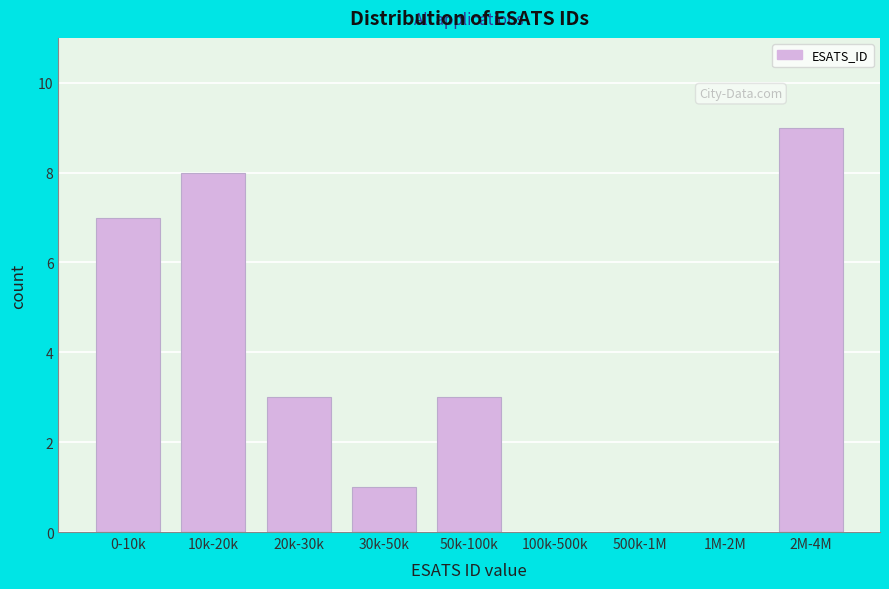

Reading left to right, what are all the values shown in this chart?

0-10k=7	10k-20k=8	20k-30k=3	30k-50k=1	50k-100k=3	100k-500k=0	500k-1M=0	1M-2M=0	2M-4M=9